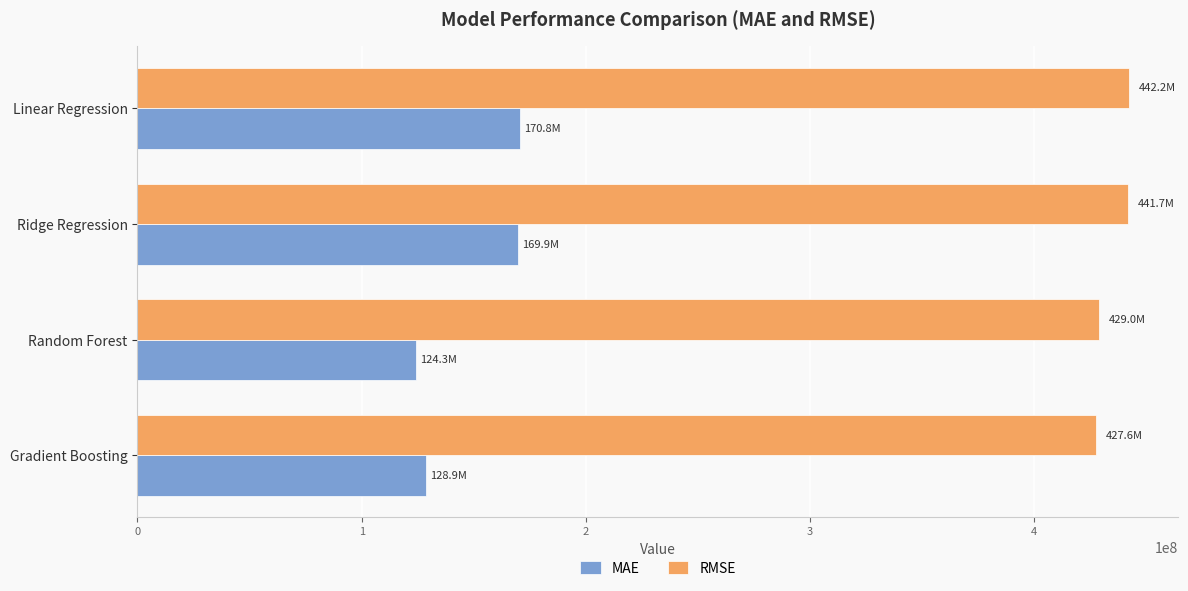

Where is MAE nearest to the value 147526013?

Gradient Boosting